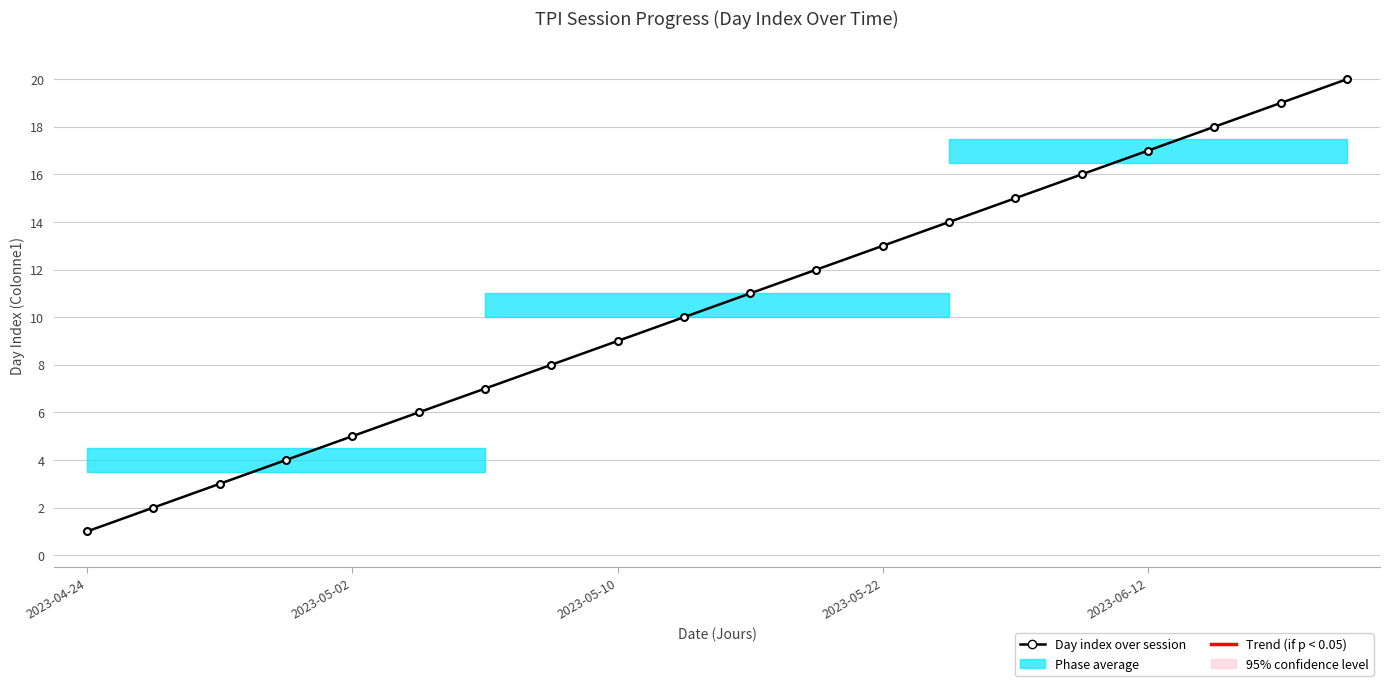

True or false: there are more than 1 points higher than both neighbors.

False